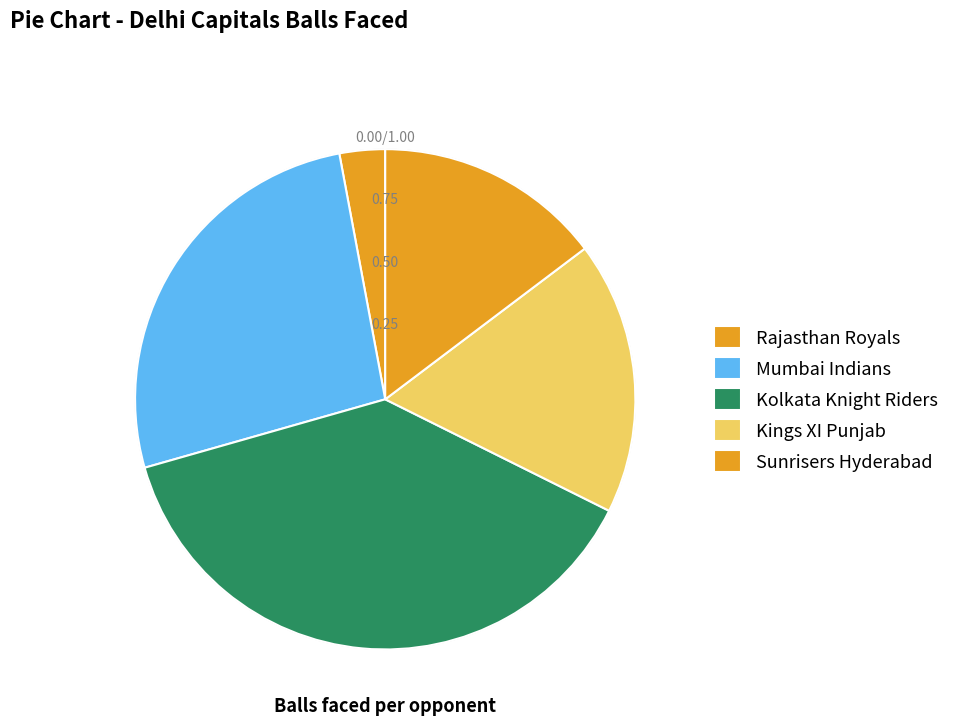

Which category has the biggest portion of the pie?

Kolkata Knight Riders